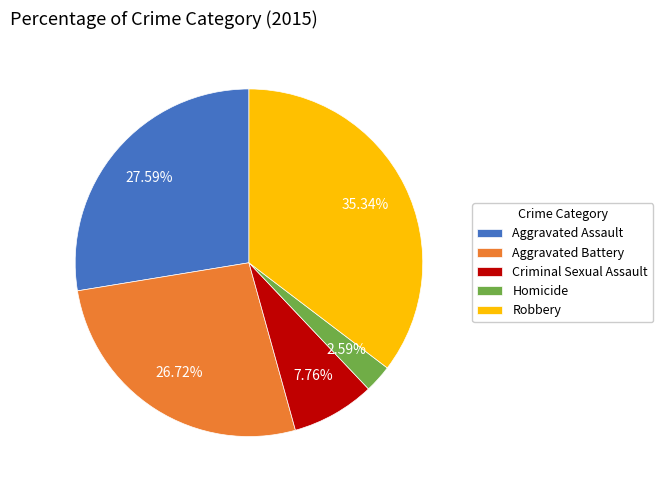

Rank the categories by value from lowest to highest.

Homicide, Criminal Sexual Assault, Aggravated Battery, Aggravated Assault, Robbery